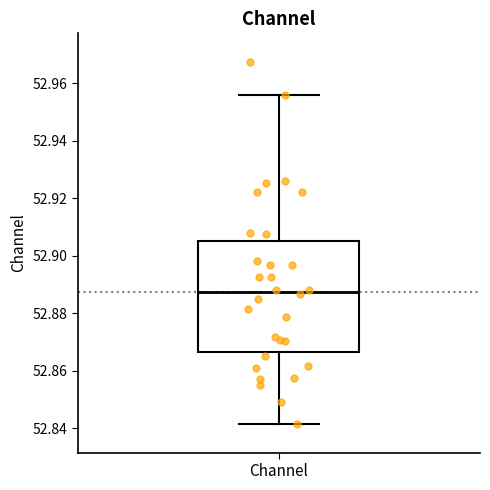

Where is the upper edge of the box for Channel on the y-axis? The values are not printed on the chart, so give them approximately, as read against the axis.

52.906